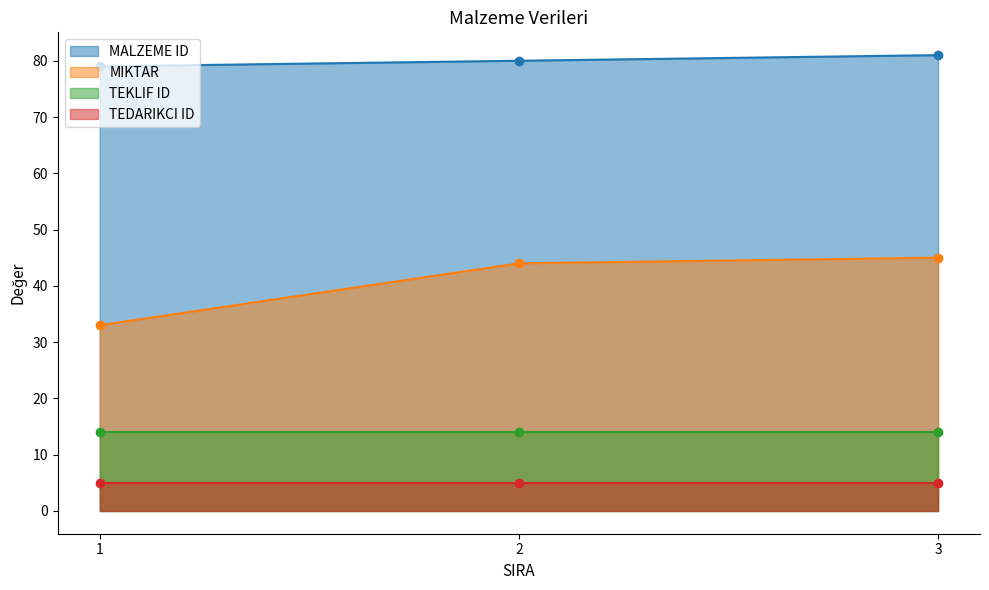

What is the average value of the MIKTAR series?

41